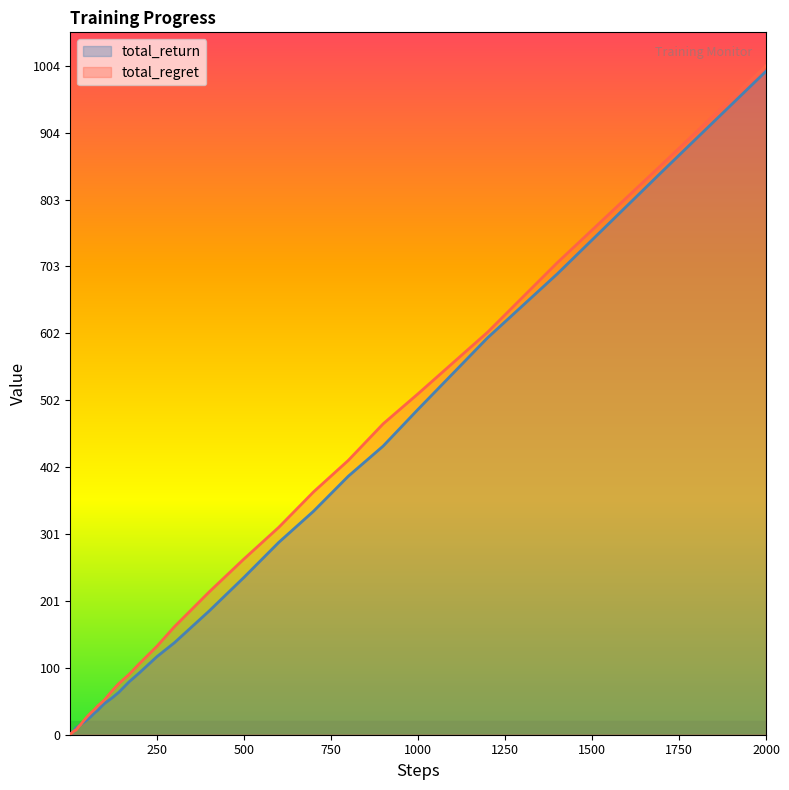

Rank the series by their average value, from lowest to highest.

total_return, total_regret